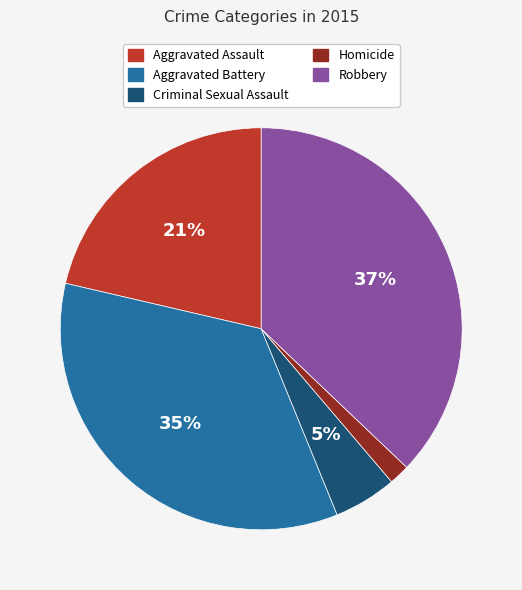

Does any single category account for the majority?

No